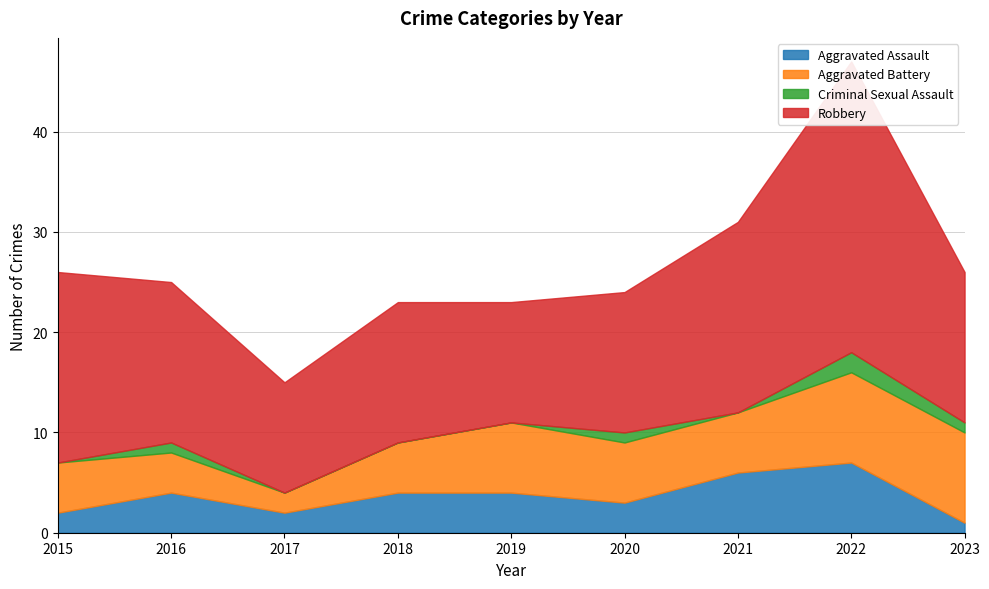

The Aggravated Assault series shows 7 at 2022. True or false?

True